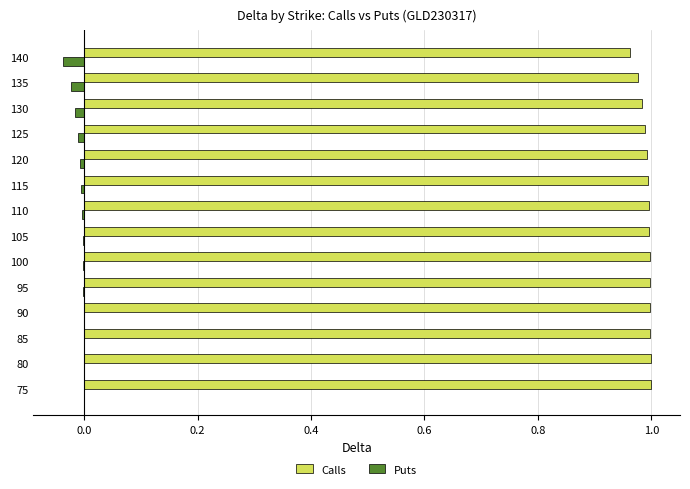

Is the value of Puts at 120 greater than the value of Calls at 110?

No